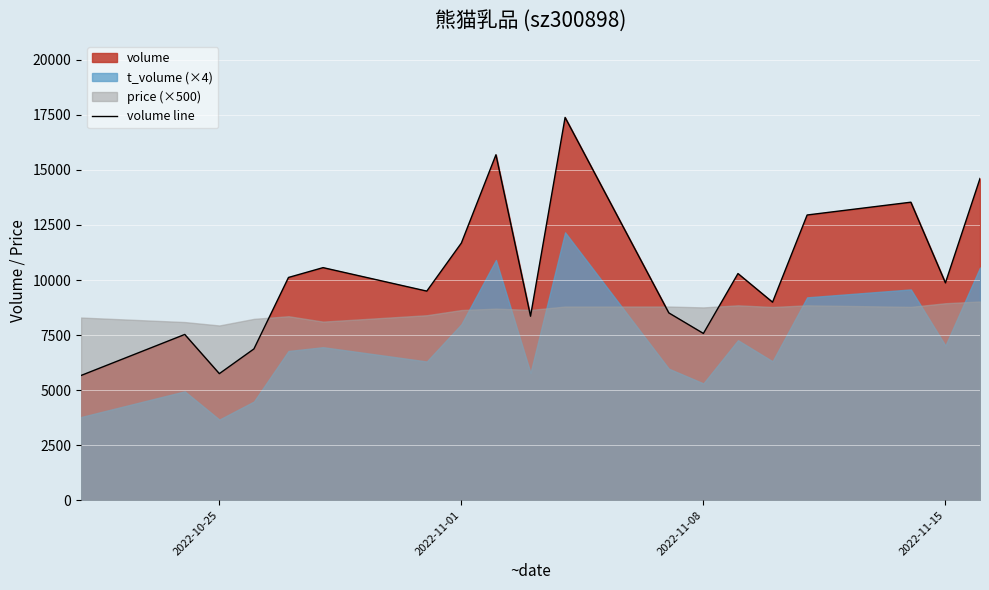

How many points are lower than both their immediate neighbors (excluding endpoints)?

6